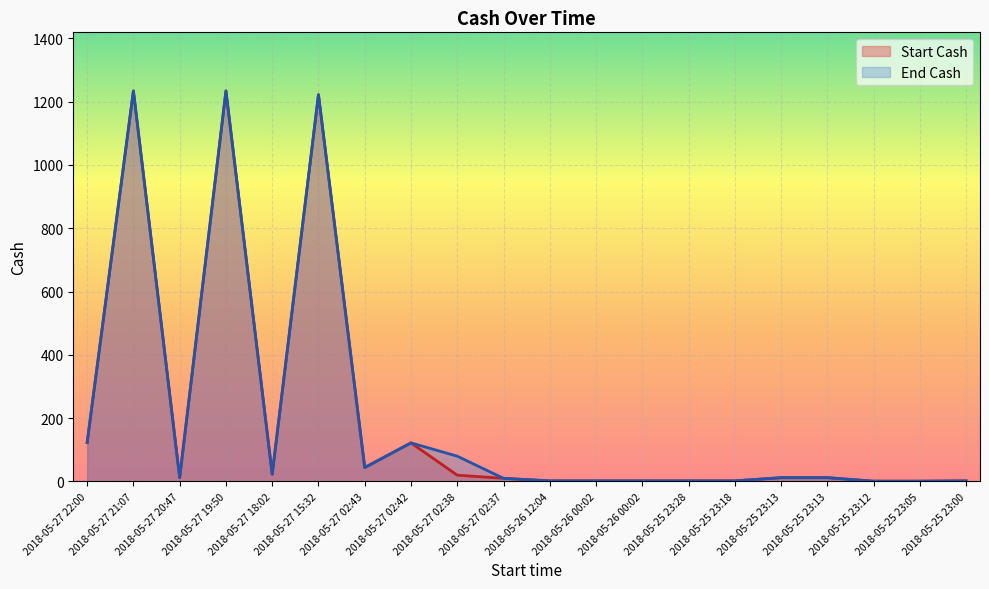

List the labels in order of End Cash value, smallest first.

2018-05-25 23:12, 2018-05-25 23:05, 2018-05-26 12:04, 2018-05-26 00:02, 2018-05-26 00:02, 2018-05-25 23:28, 2018-05-25 23:18, 2018-05-25 23:00, 2018-05-27 02:37, 2018-05-27 20:47, 2018-05-25 23:13, 2018-05-25 23:13, 2018-05-27 18:02, 2018-05-27 02:43, 2018-05-27 02:38, 2018-05-27 02:42, 2018-05-27 22:00, 2018-05-27 15:32, 2018-05-27 21:07, 2018-05-27 19:50